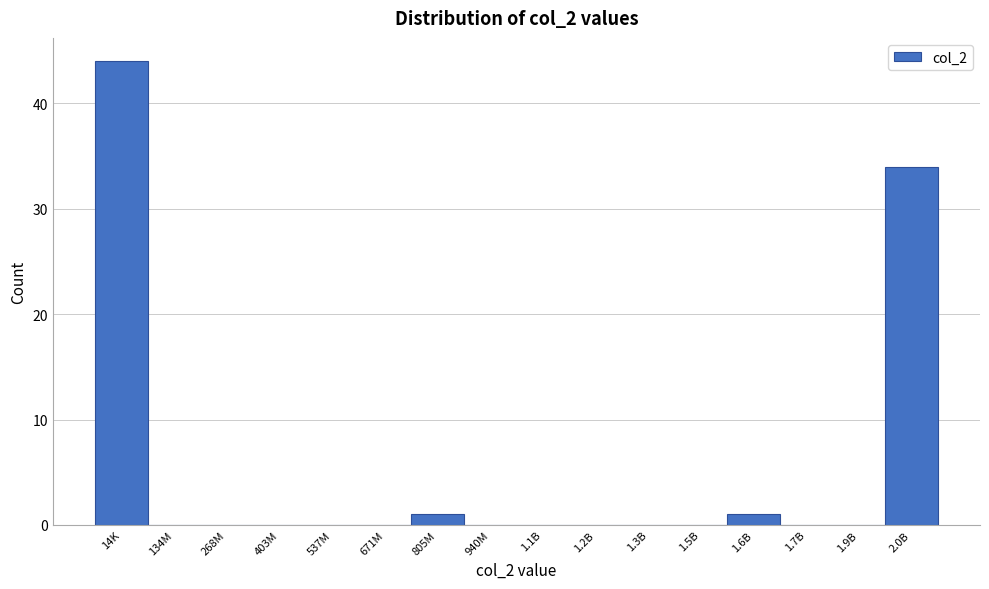

Reading left to right, list all the values displayed in this chart.

14K=44	134M=0	268M=0	403M=0	537M=0	671M=0	805M=1	940M=0	1.1B=0	1.2B=0	1.3B=0	1.5B=0	1.6B=1	1.7B=0	1.9B=0	2.0B=34